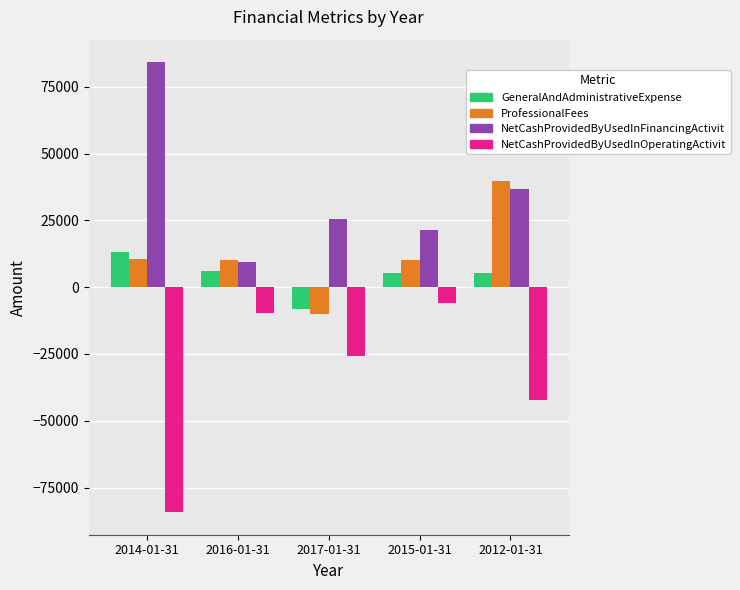

Is the value of NetCashProvidedByUsedInFinancingActivit at 2015-01-31 greater than the value of GeneralAndAdministrativeExpense at 2014-01-31?

Yes